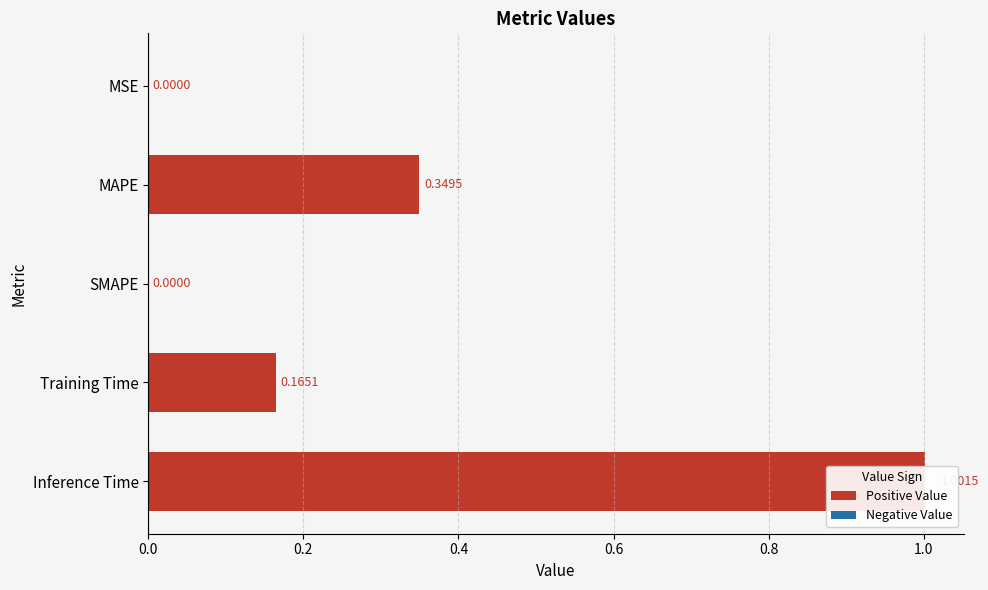

What is the value of the 2nd bar from the left?

0.3